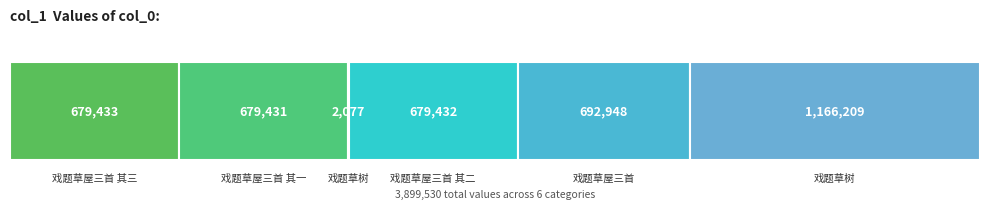

The chart shows a value of 3083 at 戏题草树. True or false?

False